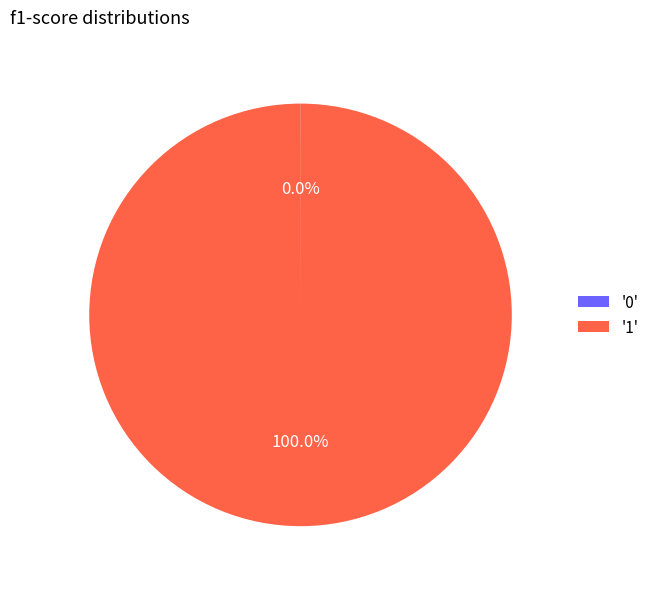

Which slice is the largest?

'1'